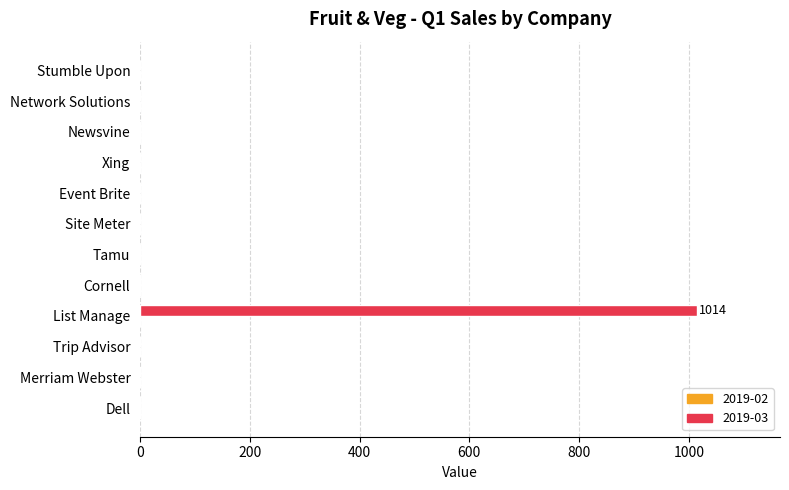

Reading top to bottom, extract all data points from this chart.

Stumble Upon=0	Network Solutions=0	Newsvine=0	Xing=0	Event Brite=0	Site Meter=0	Tamu=0	Cornell=0	List Manage=1014	Trip Advisor=0	Merriam Webster=0	Dell=0